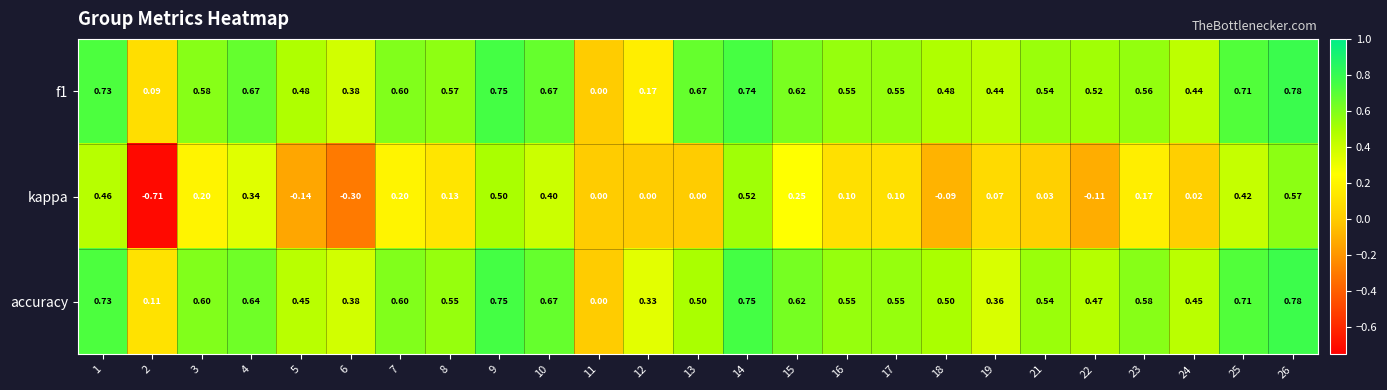

Is the value of f1 at 23 greater than the value of accuracy at 10?

No